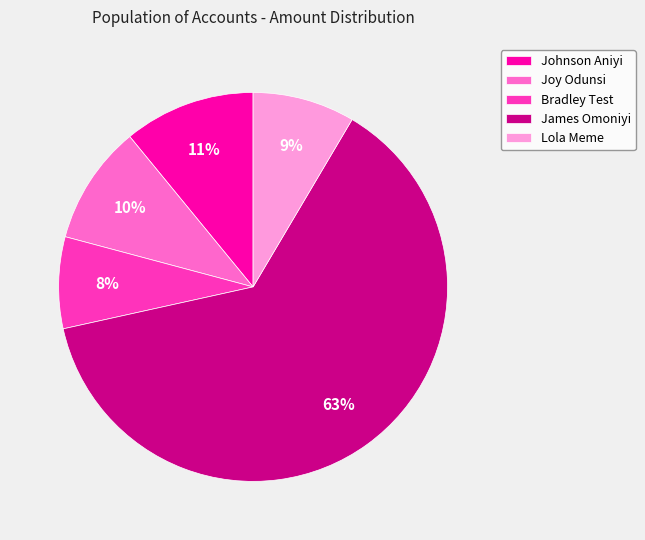

What is the ratio of the value at Lola Meme to the value at Bradley Test?

1.1